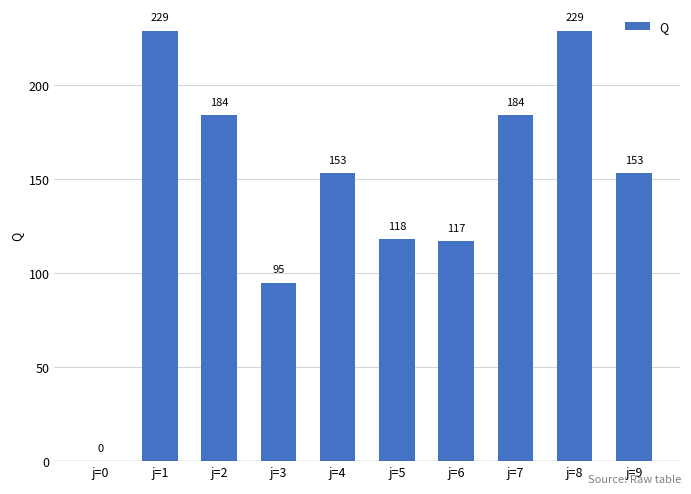

What is the greatest value displayed?

229